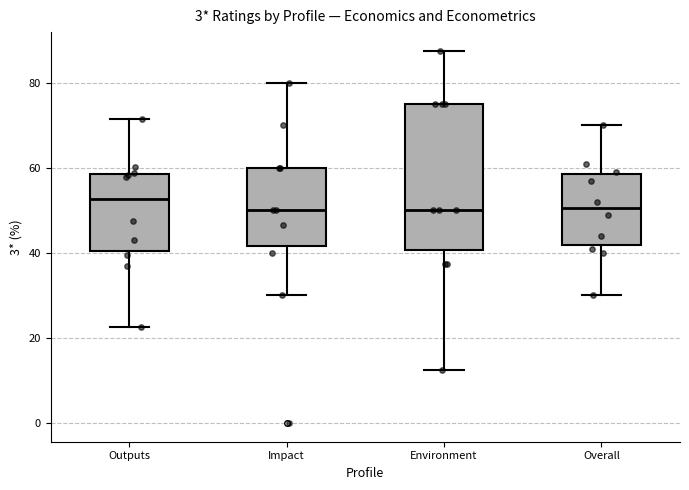

Reading left to right, read every box against the y-axis: the position of its median line, the range the box covers, and the ends of its whiskers. The values are not printed on the chart, so give them approximately, as read against the axis.

Outputs: median 52, box 40 to 58, whiskers 22 to 72
Impact: median 50, box 42 to 60, whiskers 30 to 80
Environment: median 50, box 40 to 76, whiskers 12 to 88
Overall: median 50, box 42 to 58, whiskers 30 to 70